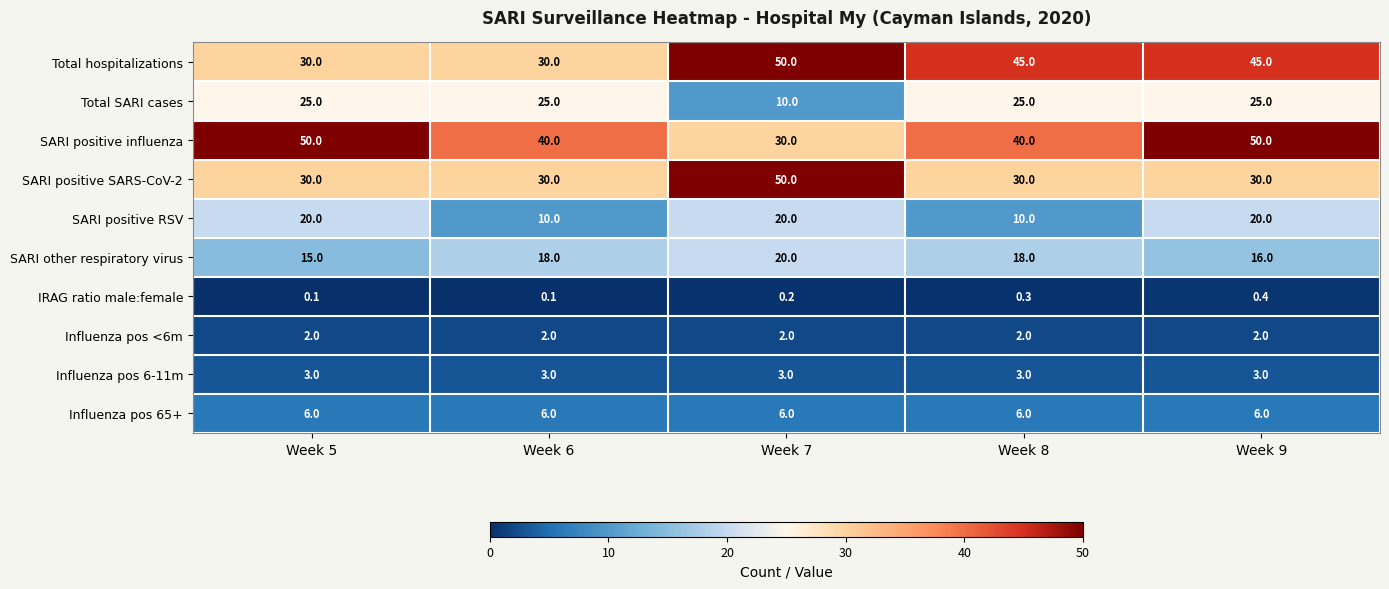

At which category is the sum across all series the highest?

Week 9